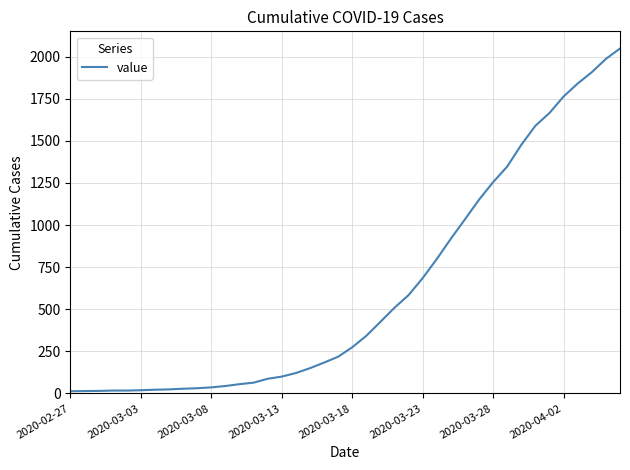

What is the maximum value shown in the chart?

2049